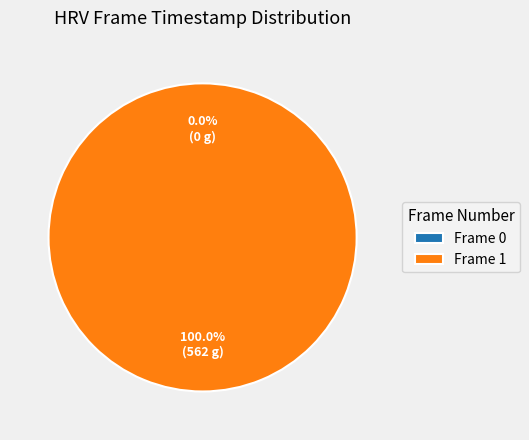

To the nearest percent, what is the combined percentage of 1 and 0?

100%